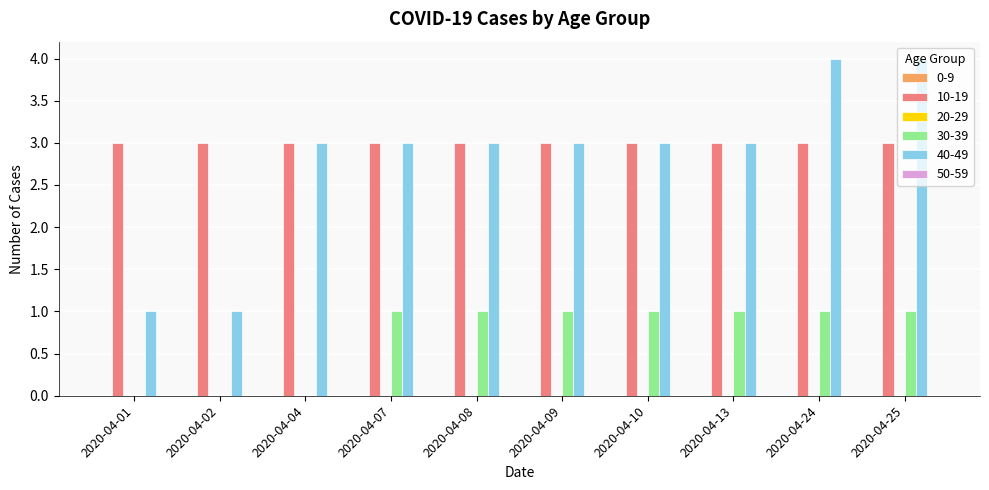

Which series changed the most between 2020-04-13 and 2020-04-24?

40-49